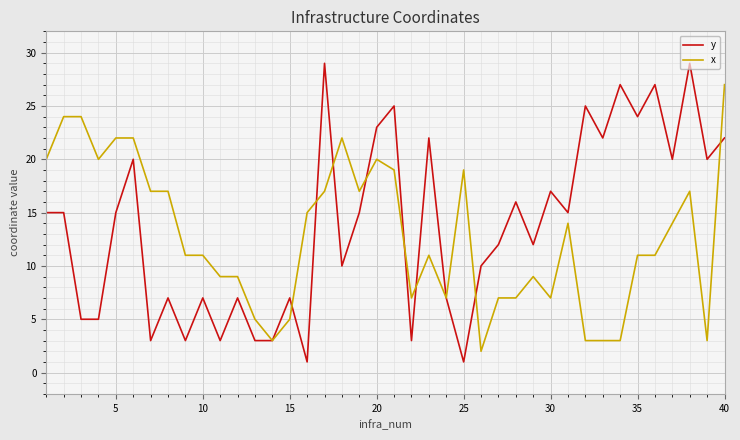

How many lines are shown in the chart?

2